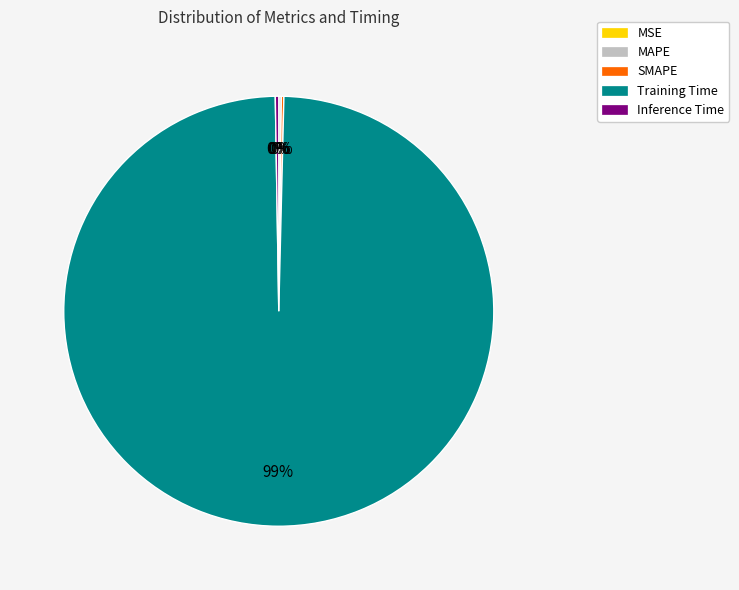

Is it true that Training Time is 99% of the pie?

True